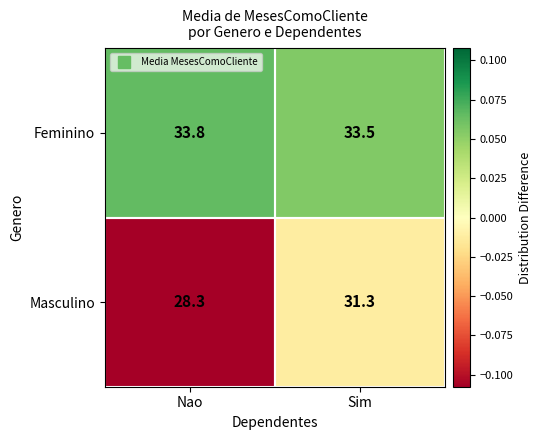

Rank the series at Nao from lowest to highest value.

Masculino, Feminino